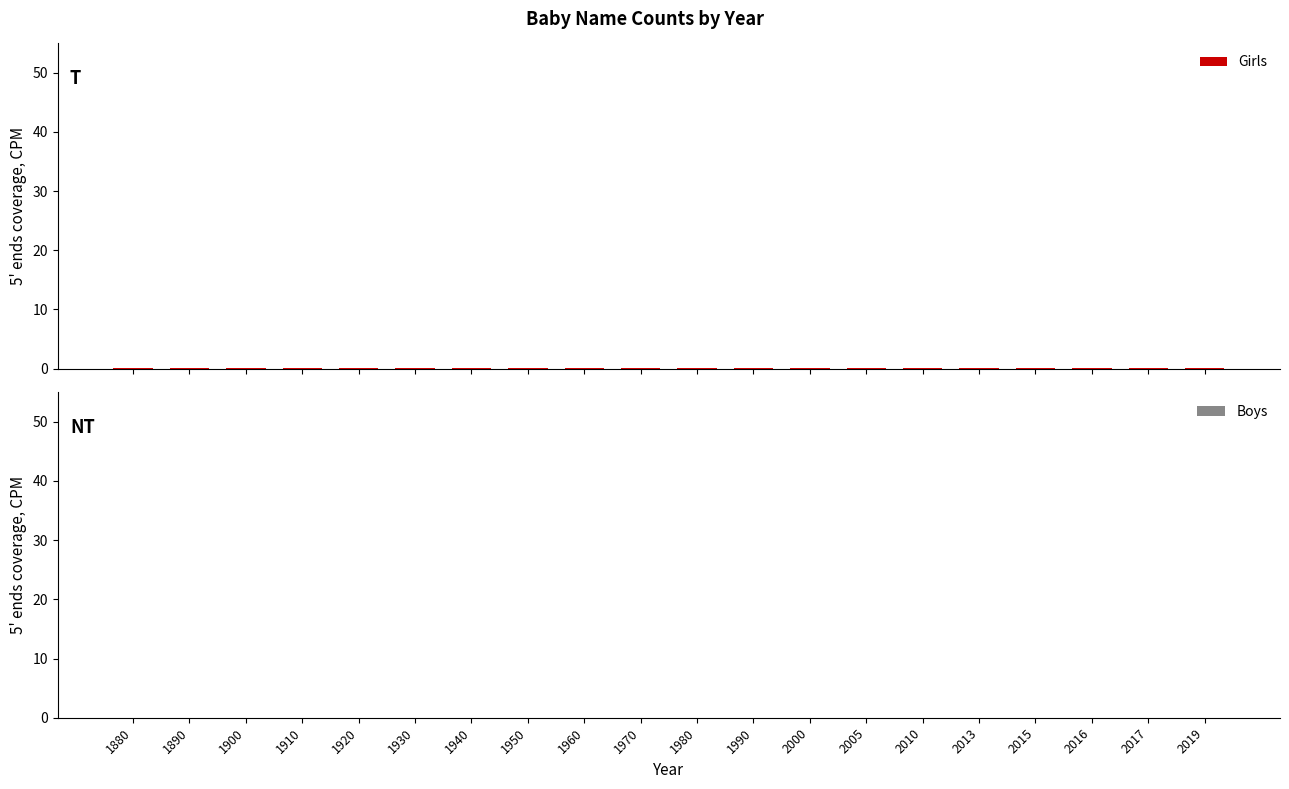

What is the sum of all Boys values?

0.6